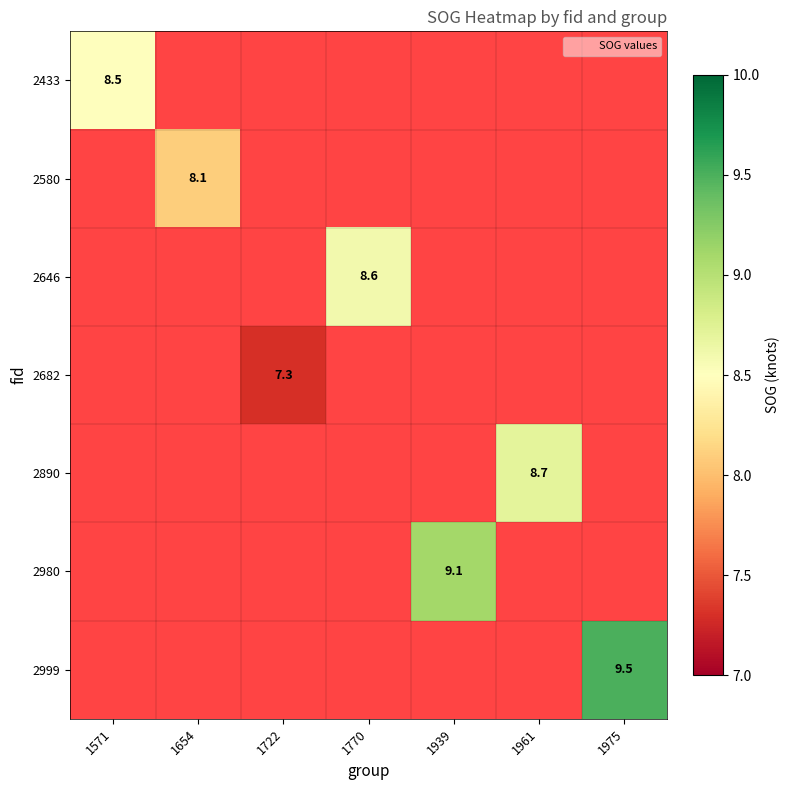

What value does the 2890 series have at 1961?

8.7